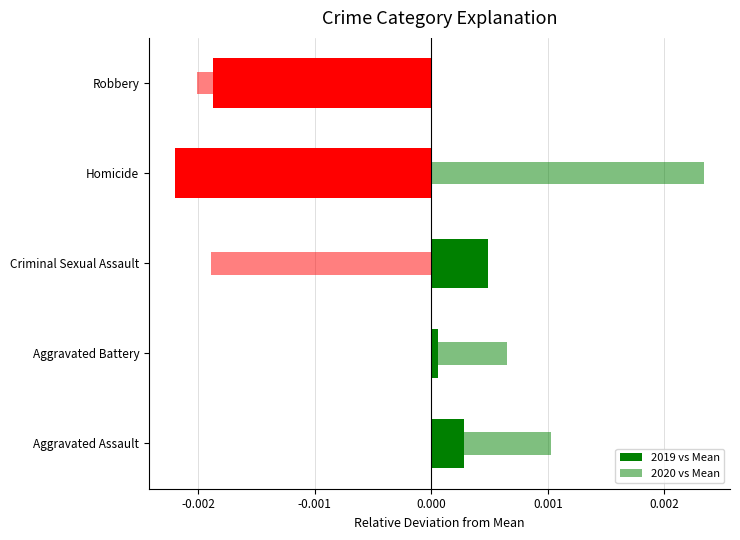

The 2019 vs Mean series shows -0.0 at Robbery. True or false?

False